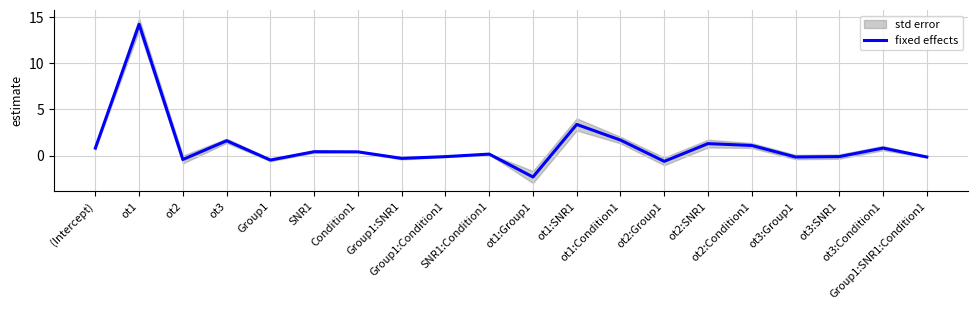

Reading right to left, extract all data points from this chart.

Group1:SNR1:Condition1=-0.2	ot3:Condition1=0.8	ot3:SNR1=-0.1	ot3:Group1=-0.2	ot2:Condition1=1.1	ot2:SNR1=1.3	ot2:Group1=-0.6	ot1:Condition1=1.7	ot1:SNR1=3.4	ot1:Group1=-2.3	SNR1:Condition1=0.2	Group1:Condition1=-0.1	Group1:SNR1=-0.3	Condition1=0.4	SNR1=0.4	Group1=-0.5	ot3=1.6	ot2=-0.4	ot1=14.2	(Intercept)=0.8